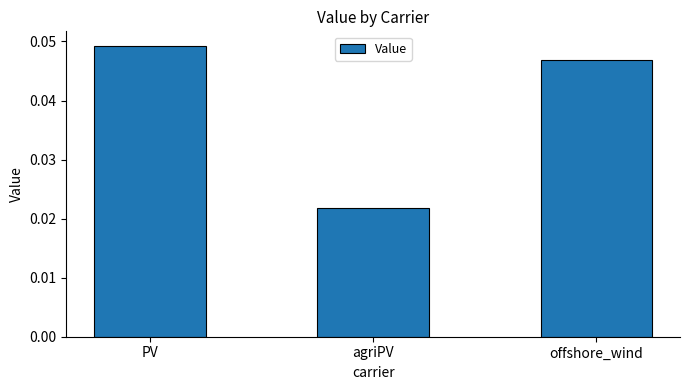

Which label corresponds to the smallest value in the chart?

agriPV